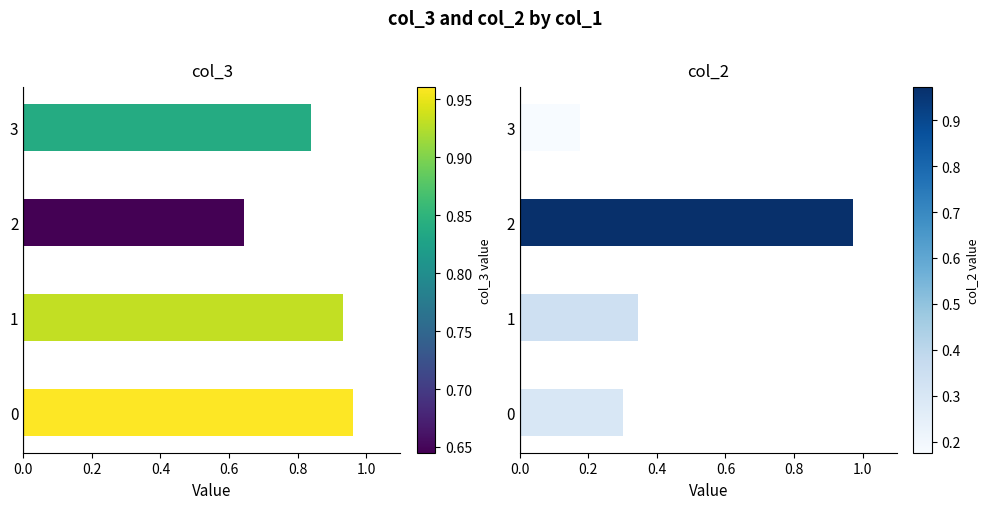

What is the minimum value shown in the chart?

0.2